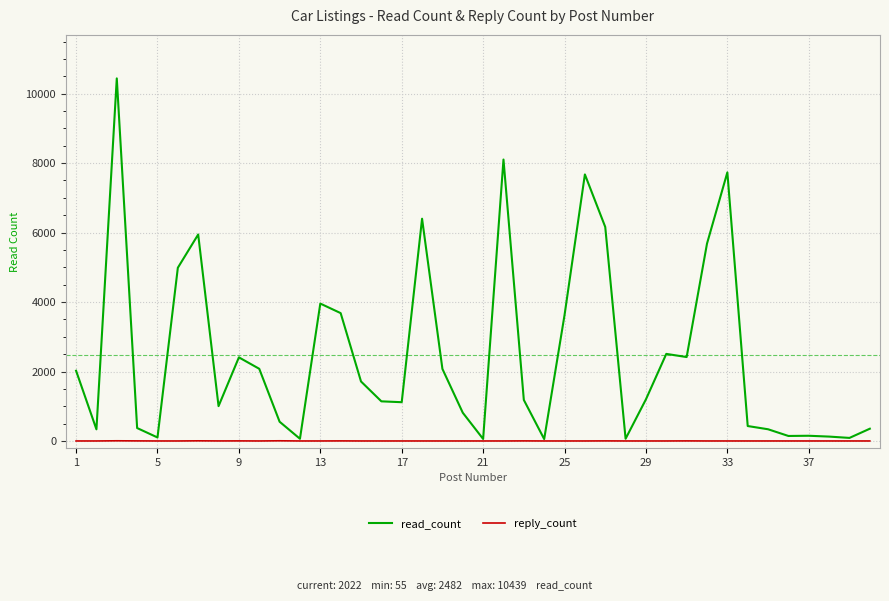

What is the difference between the maximum and minimum values in the read_count series?

10384